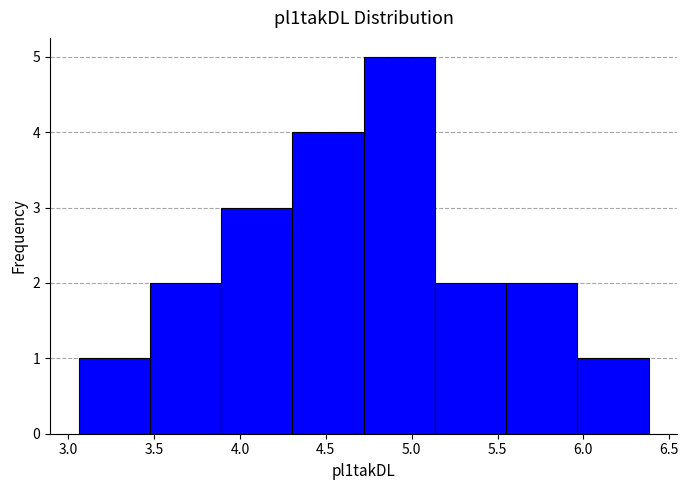

Reading left to right, list every bar in this chart as the range it spans on the x-axis followed by its height. Neither the bar edges nor the heights are printed on the chart, so give them approximately, as read against the axes.

3.060 to 3.475: 1
3.475 to 3.890: 2
3.890 to 4.305: 3
4.305 to 4.720: 4
4.720 to 5.135: 5
5.135 to 5.550: 2
5.550 to 5.965: 2
5.965 to 6.380: 1